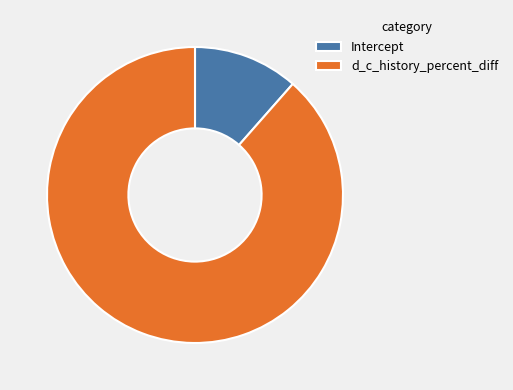

Does d_c_history_percent_diff represent more than half of the total?

Yes